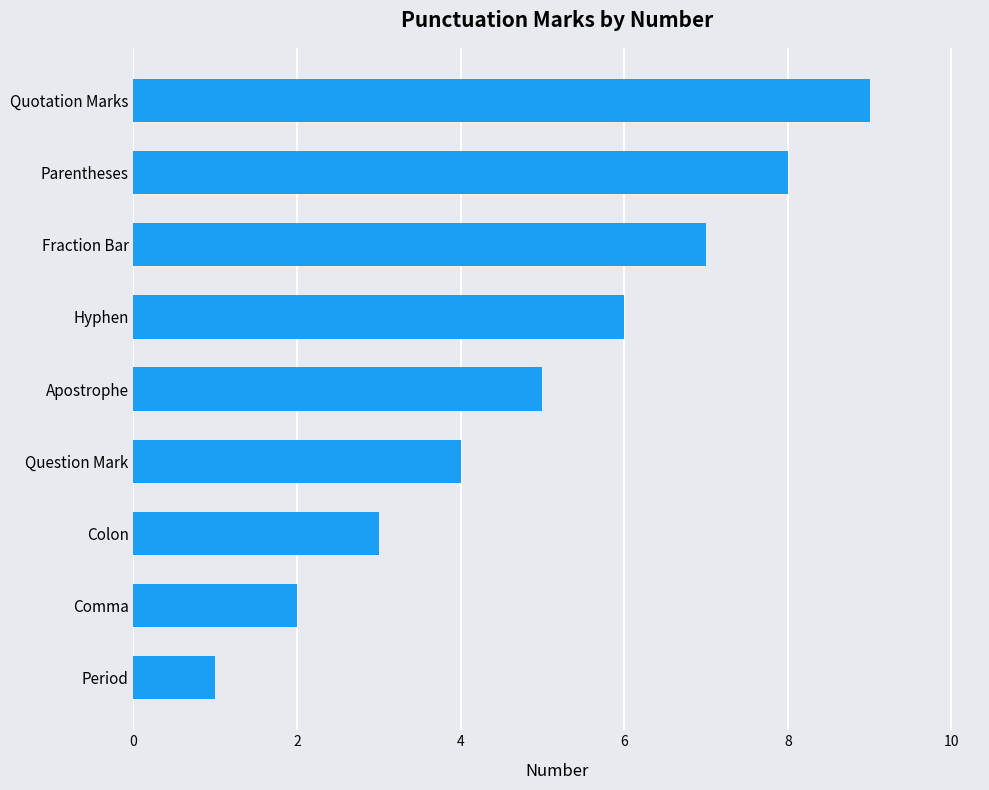

How many categories are shown in the chart?

9